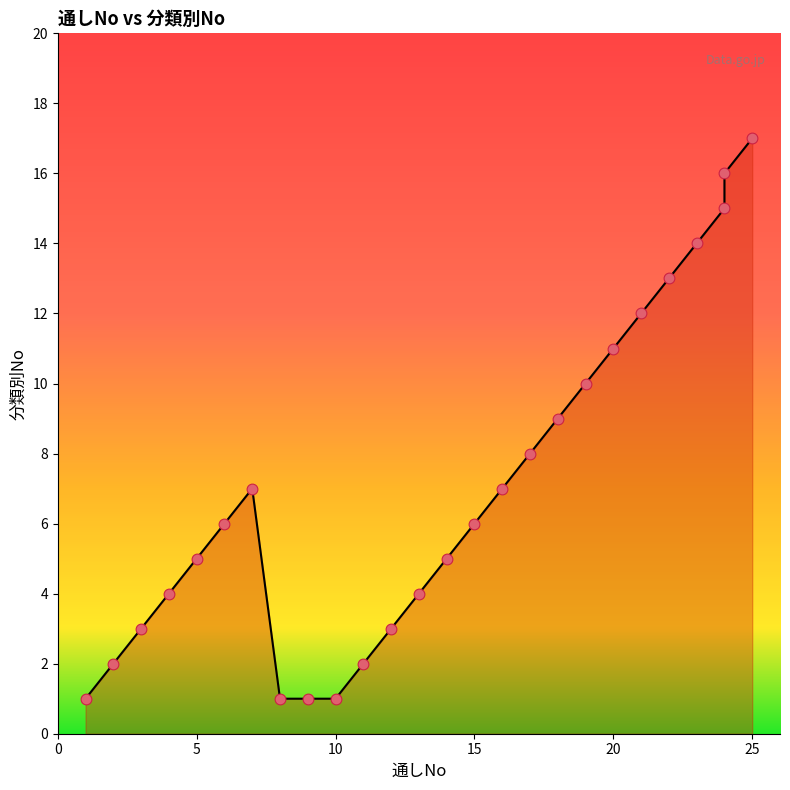

Which has a higher value, 1 or 20?

20